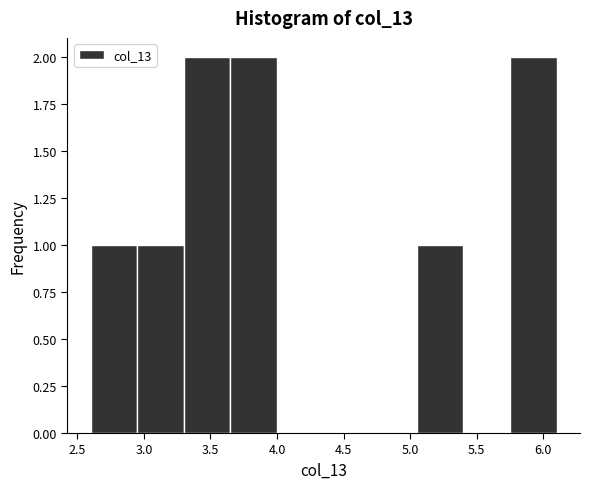

Reading left to right, transcribe this chart: for each bar, give the range it covers on the x-axis and its height. The values are not printed on the chart, so give them approximately, as read against the axis.

2.60 to 2.95: 1
2.95 to 3.30: 1
3.30 to 3.65: 2
3.65 to 4.00: 2
4.00 to 4.35: 0
4.35 to 4.70: 0
4.70 to 5.05: 0
5.05 to 5.40: 1
5.40 to 5.75: 0
5.75 to 6.10: 2